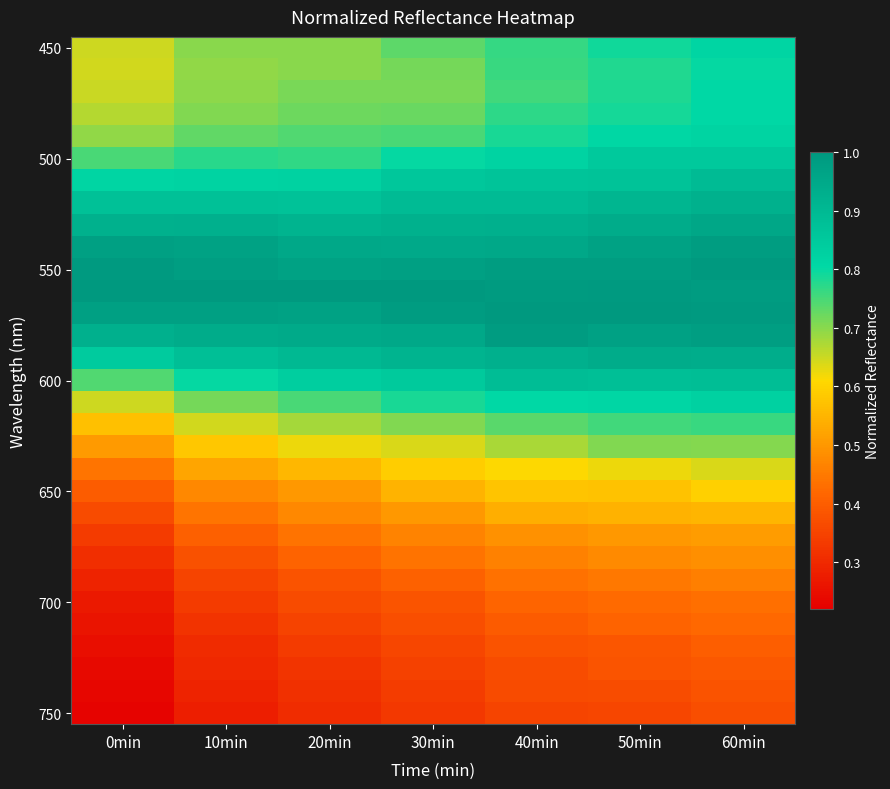

What is the total value across all series at 50min?

22.0